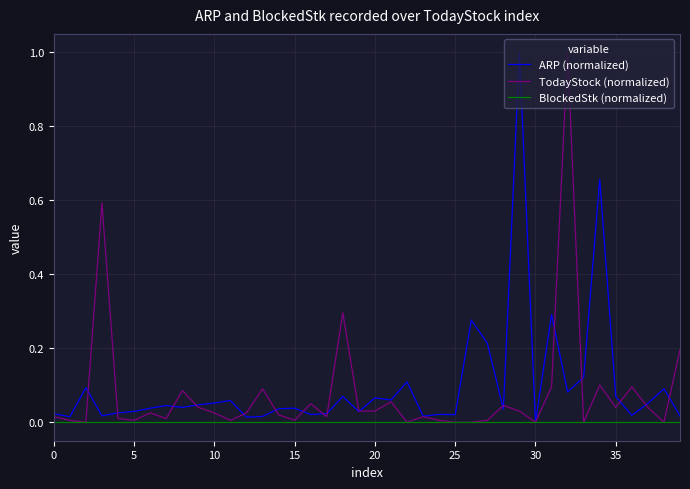

What is the maximum value for ARP (normalized)?

1.0